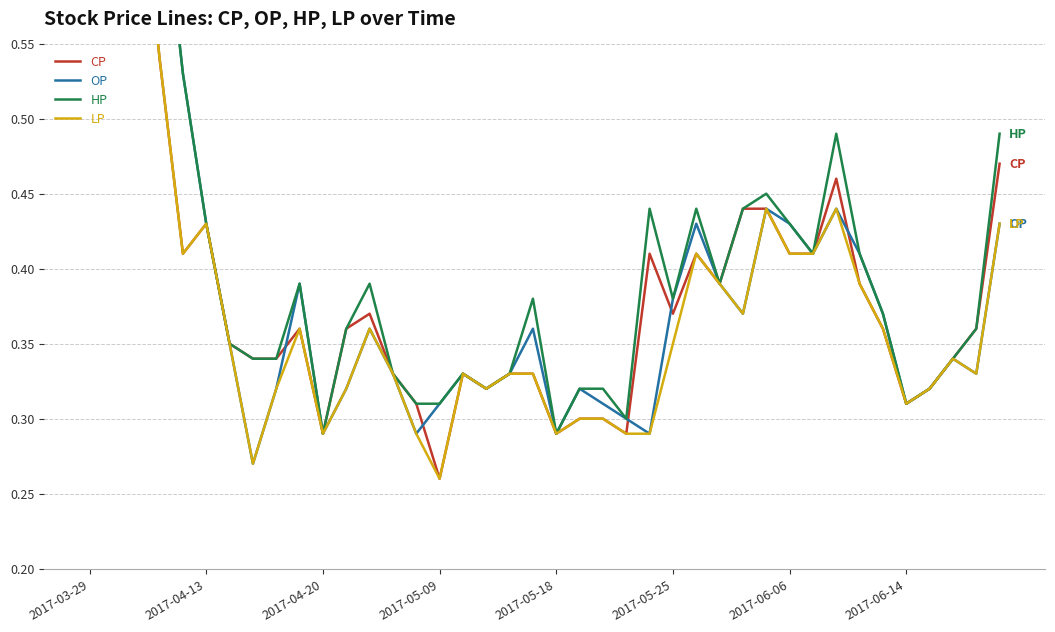

What is the value of the CP point at the 8th from the left?

0.3